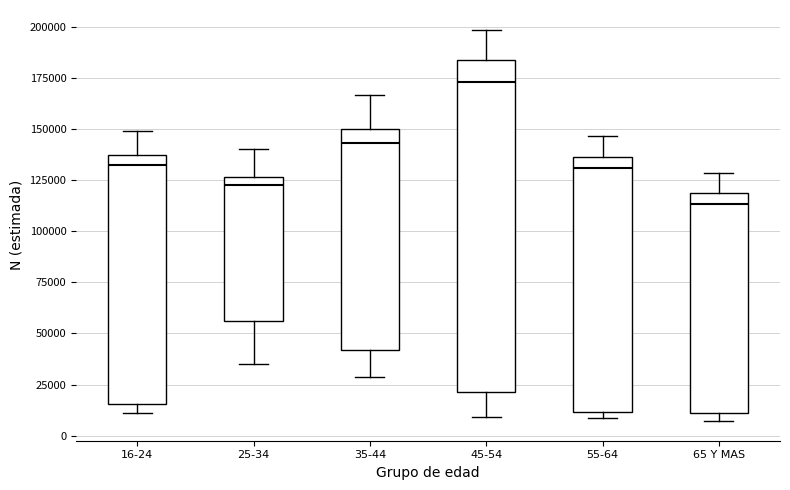

Reading left to right, read every box against the y-axis: the position of its median line, the range the box covers, and the ends of its whiskers. The values are not printed on the chart, so give them approximately, as read against the axis.

16-24: median 130000, box 15000 to 140000, whiskers 10000 to 150000
25-34: median 125000 (just below the box's upper edge), box 55000 to 125000, whiskers 35000 to 140000
35-44: median 145000, box 40000 to 150000, whiskers 30000 to 165000
45-54: median 175000, box 20000 to 185000, whiskers 10000 to 200000
55-64: median 130000, box 10000 to 135000, whiskers 10000 (just below the box's lower edge) to 145000
65 Y MAS: median 115000, box 10000 to 120000, whiskers 5000 to 130000